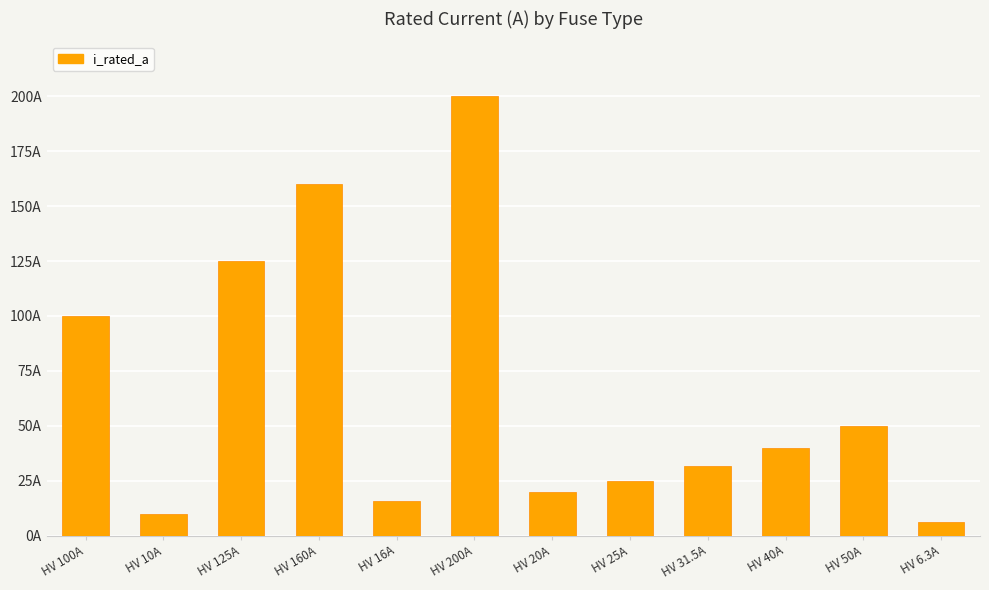

Rank the categories by value from highest to lowest.

HV 200A, HV 160A, HV 125A, HV 100A, HV 50A, HV 40A, HV 31.5A, HV 25A, HV 20A, HV 16A, HV 10A, HV 6.3A